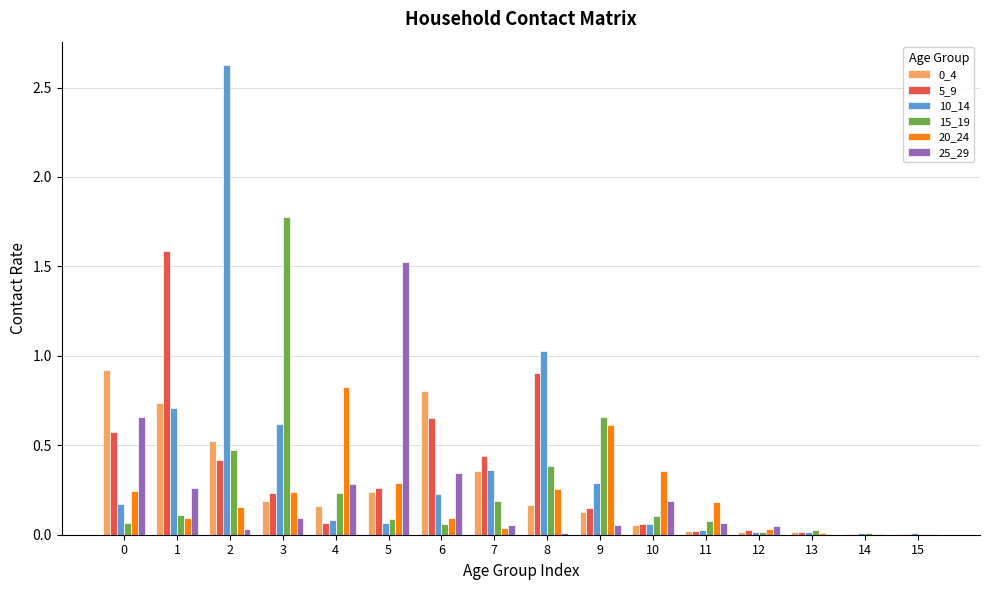

How many series are shown in this chart?

6